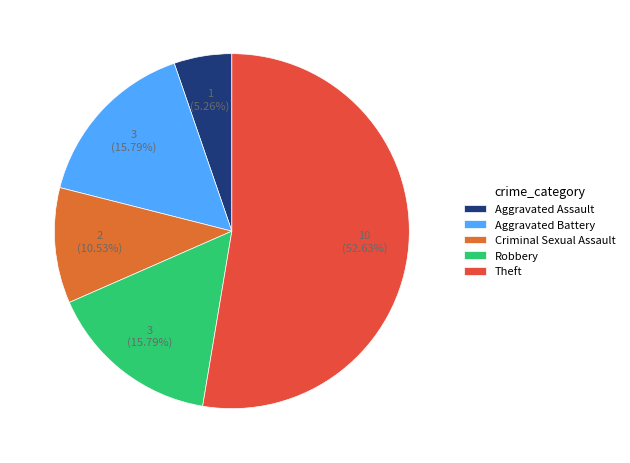

Count the number of slices in the pie.

5